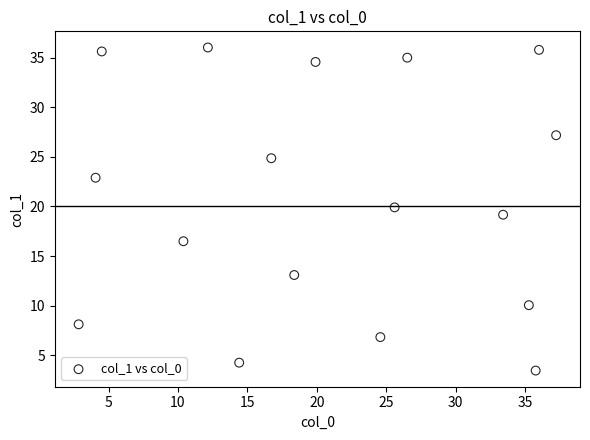

What is the range of X values (max minus min)?

34.4